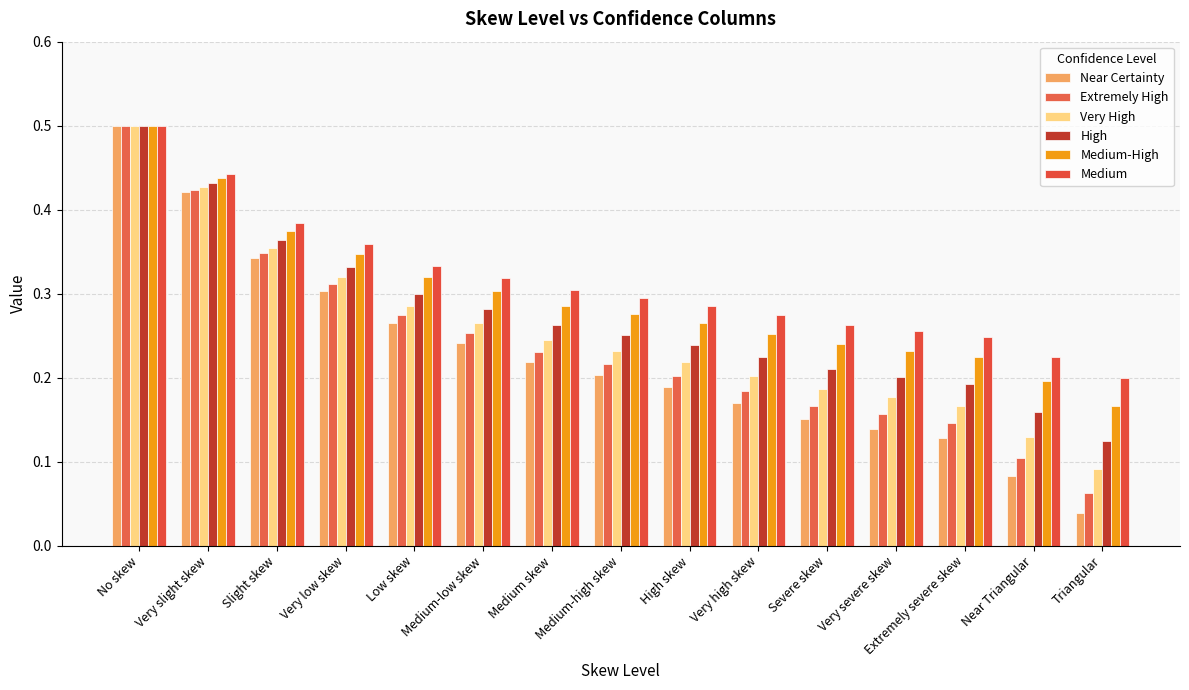

Which series has the widest spread of values?

Near Certainty